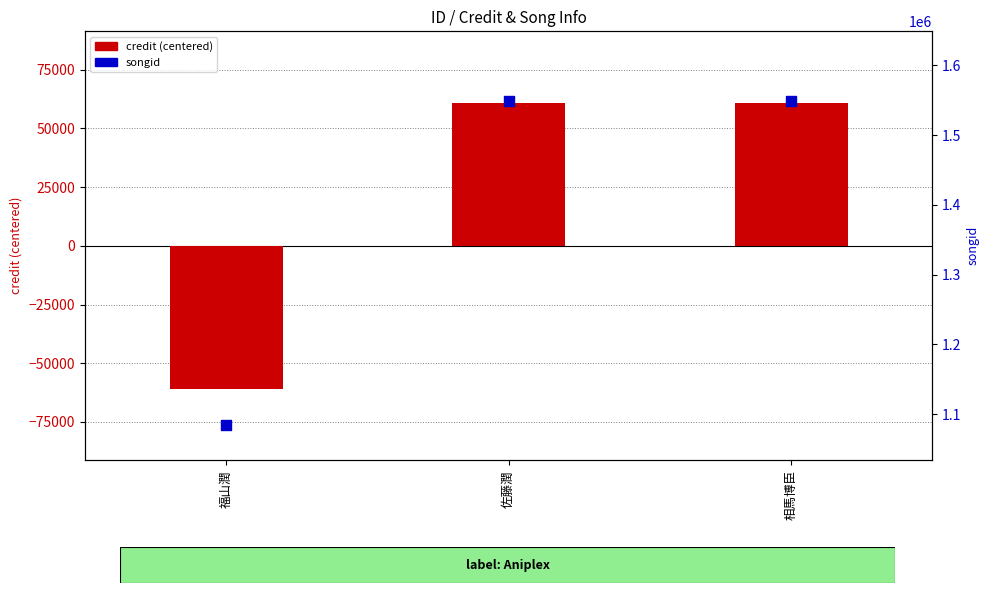

At which category is the sum across all series the highest?

佐藤潤